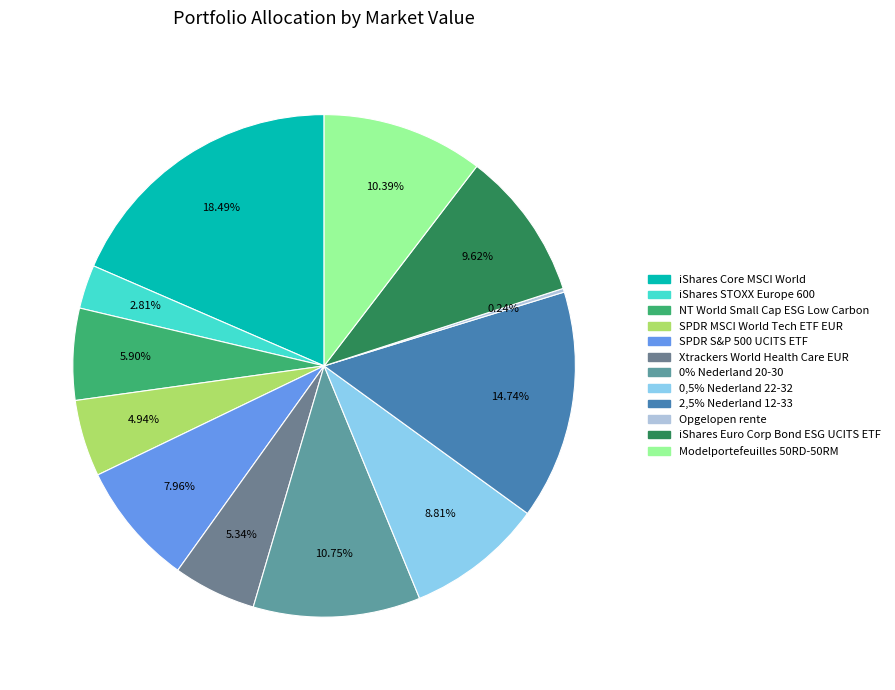

Combined, what portion of the pie is iShares STOXX Europe 600 and iShares Euro Corp Bond ESG UCITS ETF?

12.4%